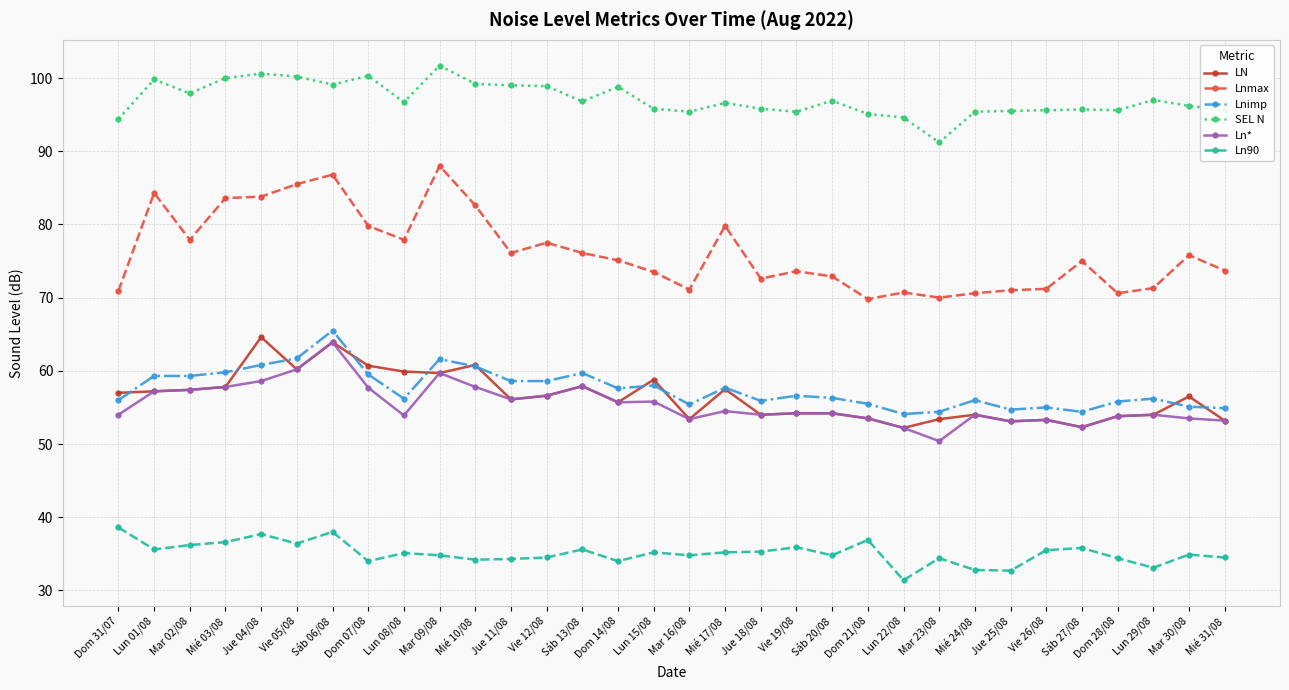

What value does the LN series have at Lun 22/08?

52.2